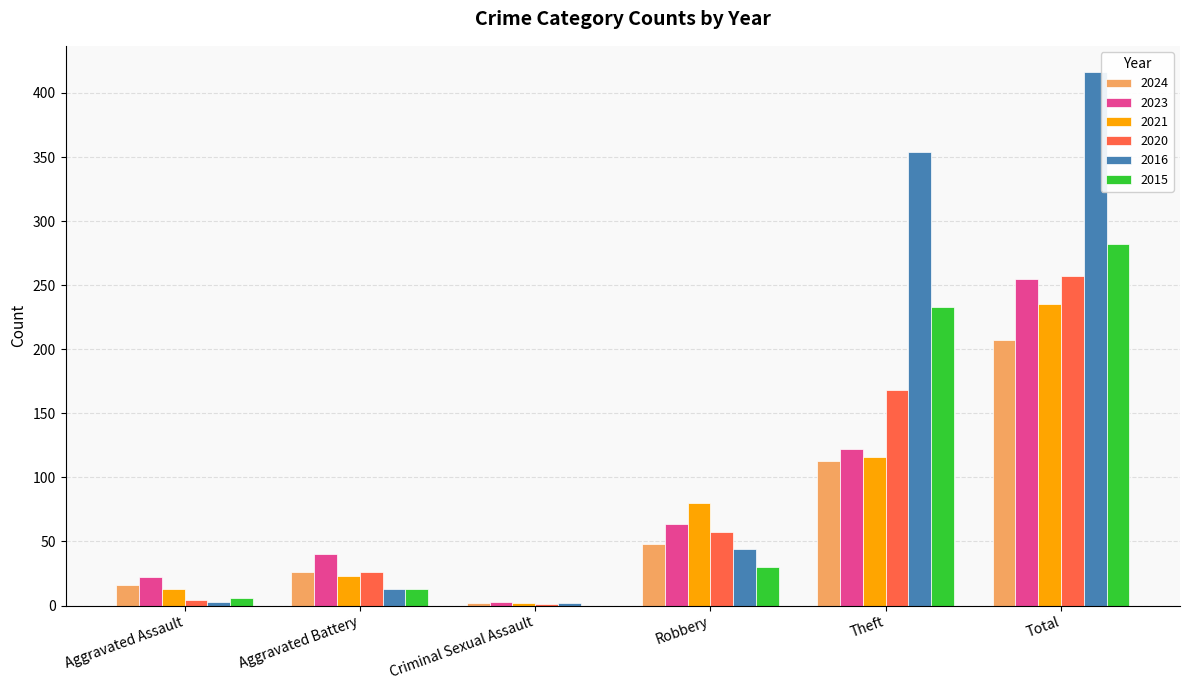

Is the value of 2015 at Total greater than the value of 2020 at Robbery?

Yes